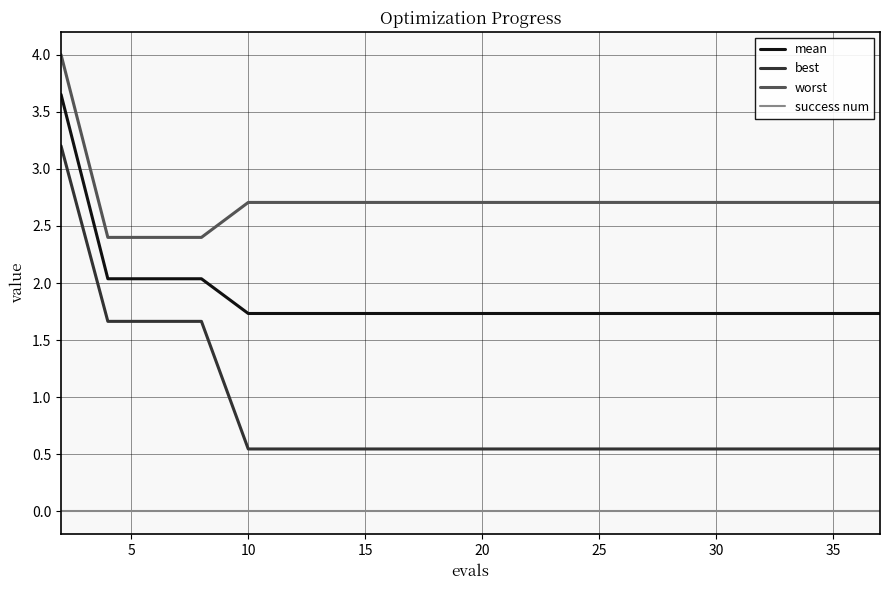

True or false: worst and best intersect in this chart.

False